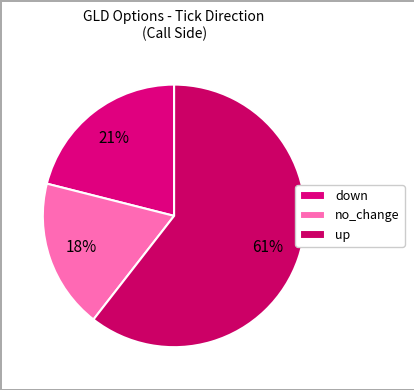

Which slice represents more than half of the pie?

up